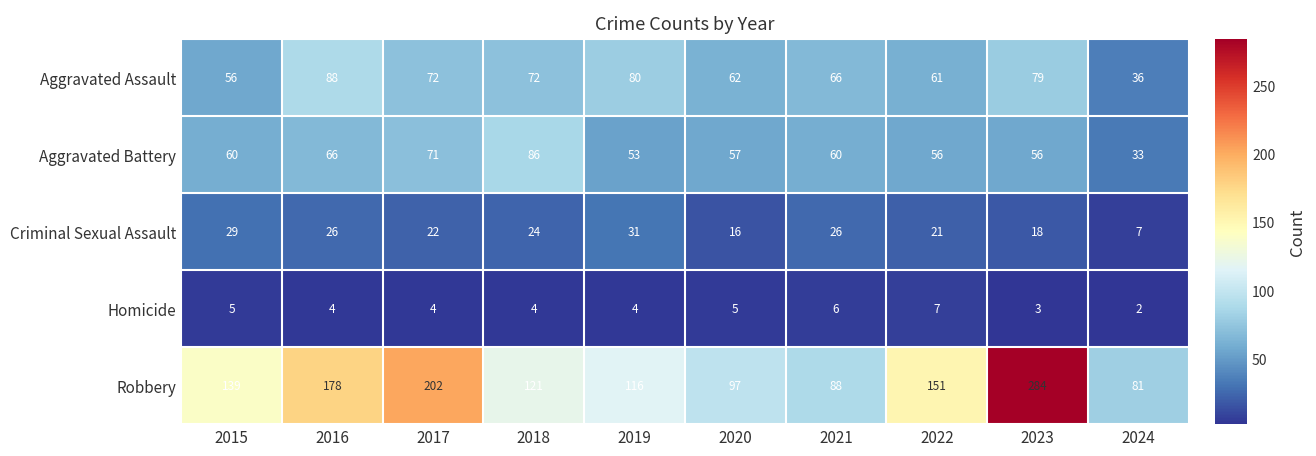

Which series changed the most between 2018 and 2021?

Robbery